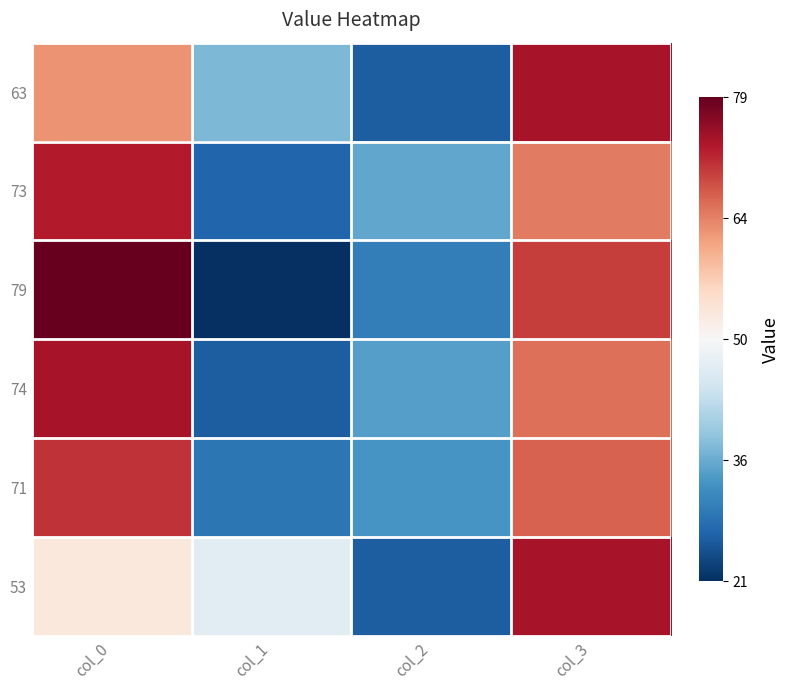

What is the difference between the highest and lowest values at col_3?

0.3